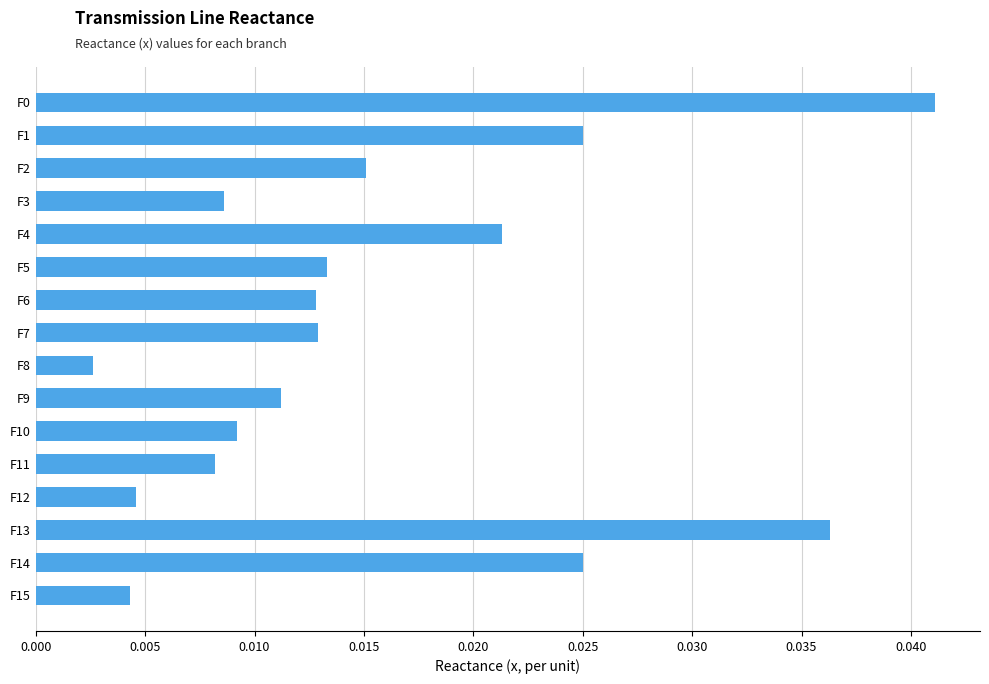

Where is the data nearest to the value 0?

F8